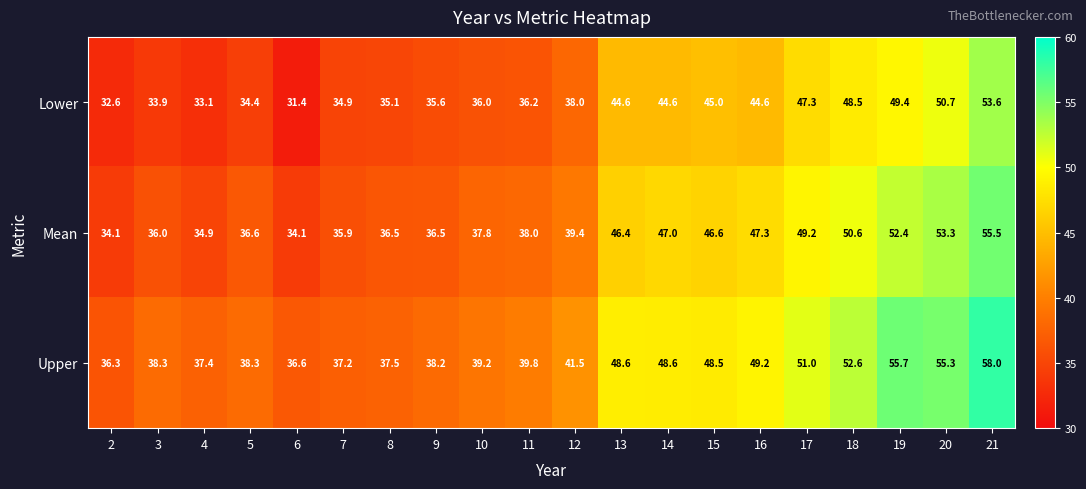

At how many categories does at least one series exceed 31?

20